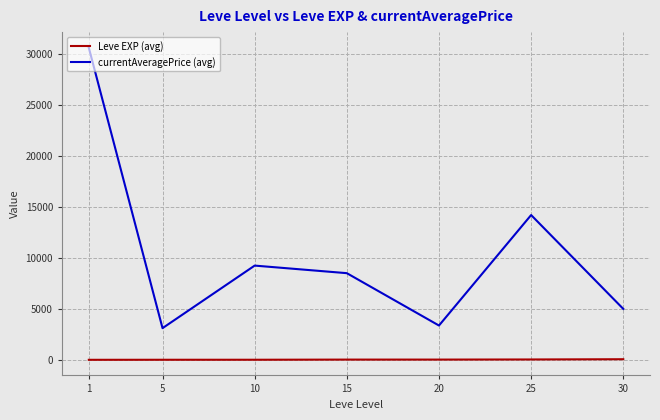

The value of currentAveragePrice (avg) at 20 is 3366.7. True or false?

True